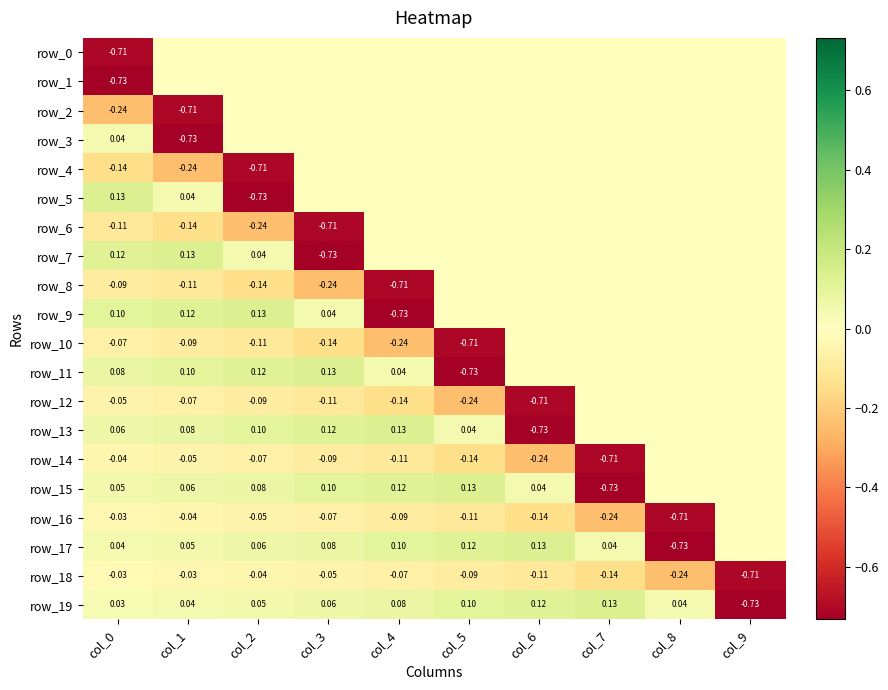

Count the number of data series in this chart.

20